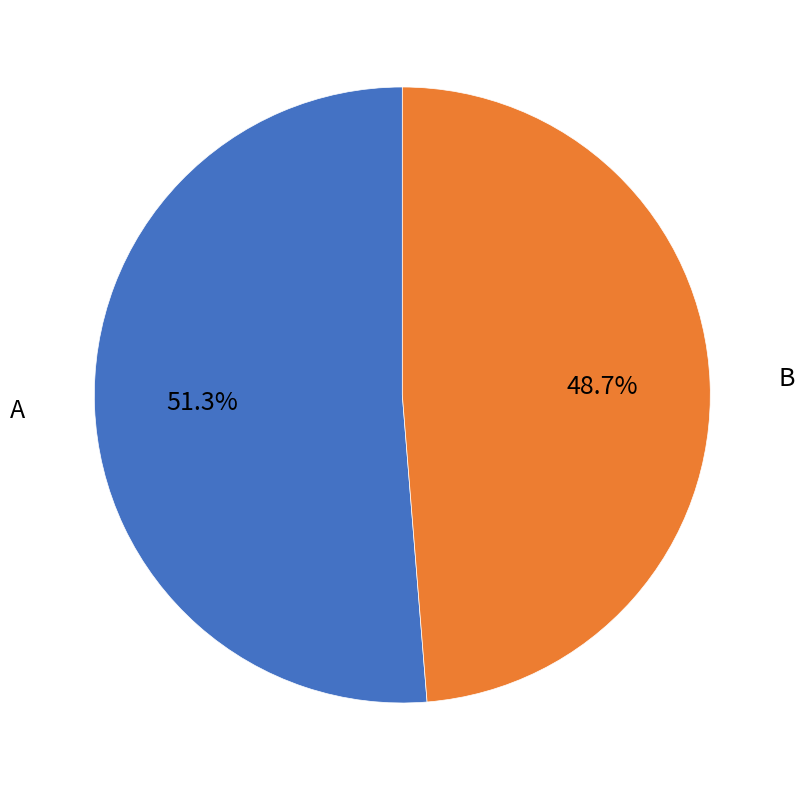

To the nearest percent, what is the difference between the B and A slice percentages?

3%